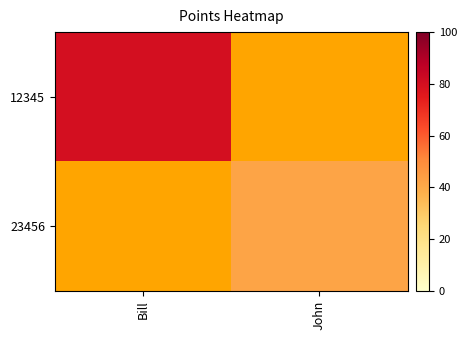

Which has a higher value, John or Bill?

Bill